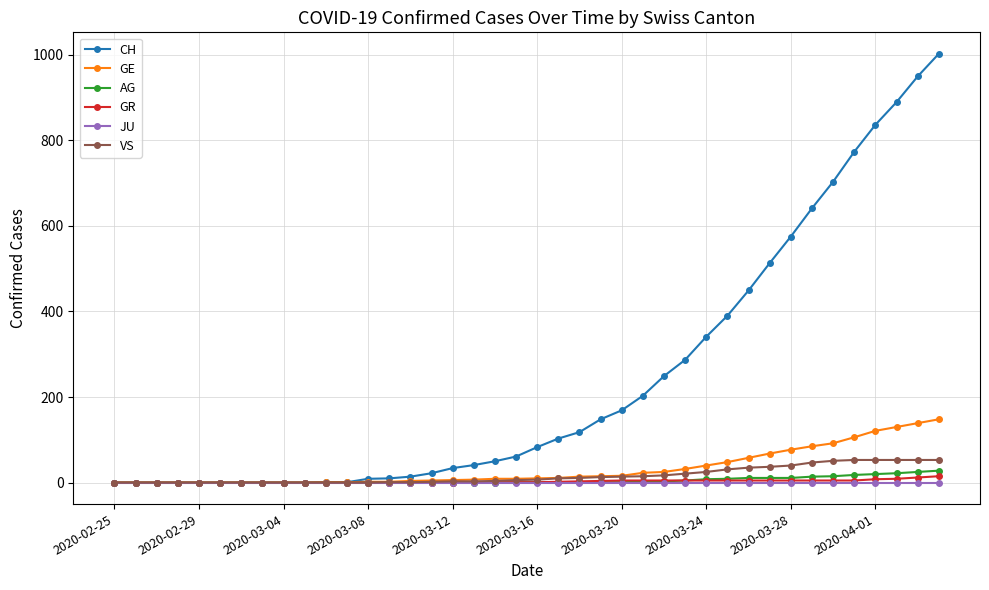

At how many categories does at least one series exceed 731?

5